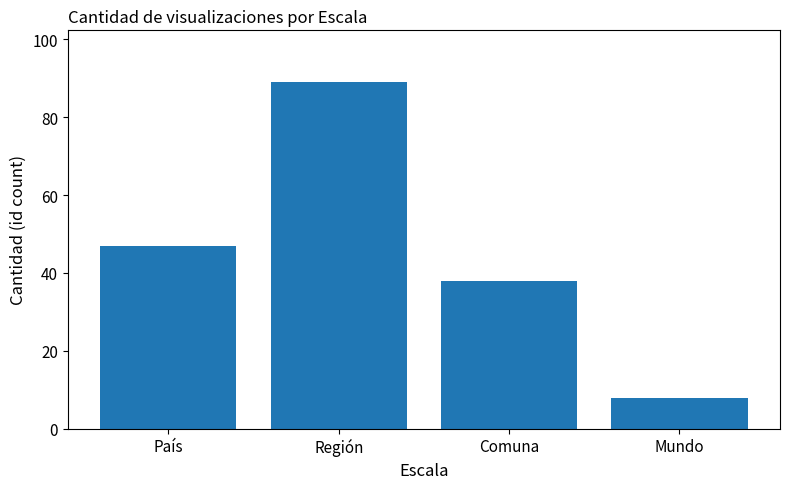

What is the value of the 1st bar from the left?

47